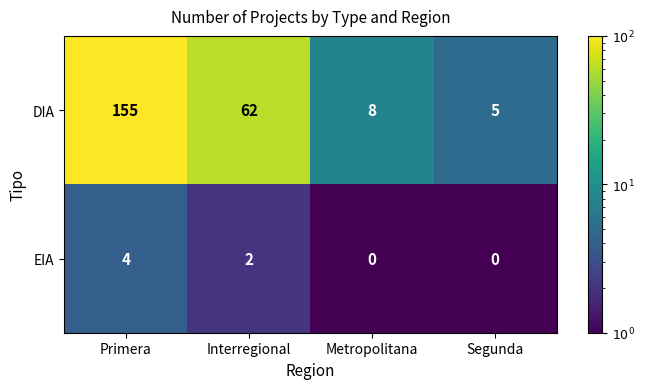

At how many categories does at least one series exceed 133?

1